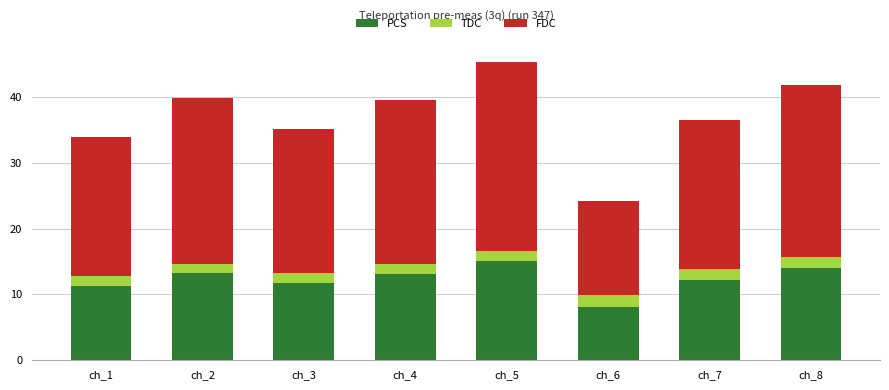

What is the sum of all PCS values?

98.8